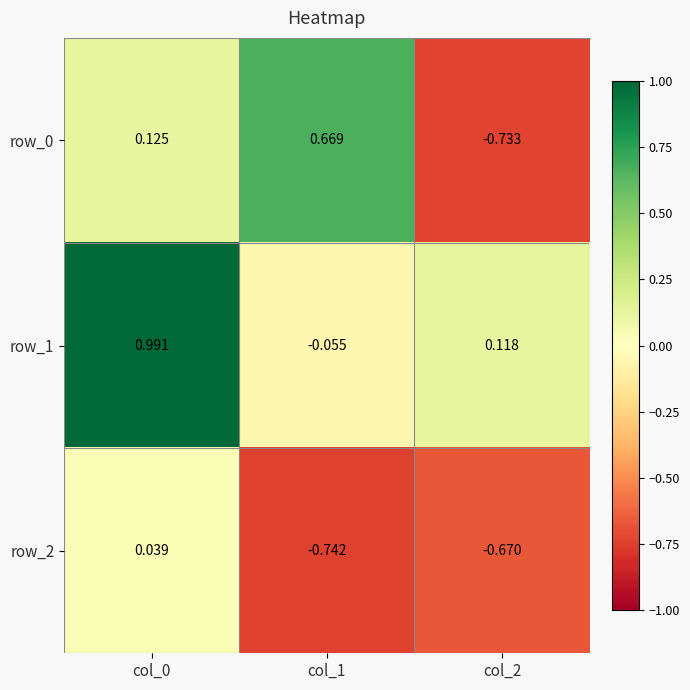

The row_1 series shows 1.5 at col_0. True or false?

False